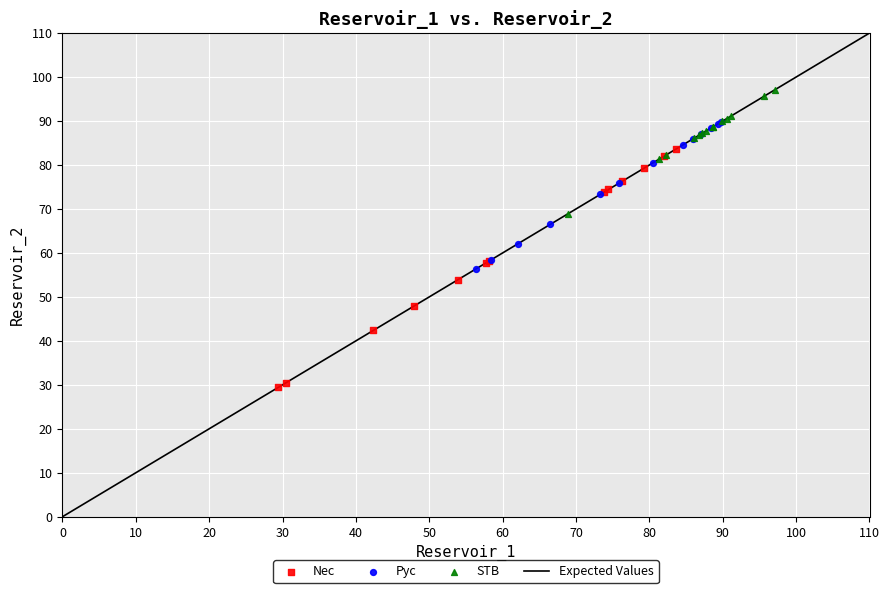

Which series reaches the minimum Y coordinate?

Nec